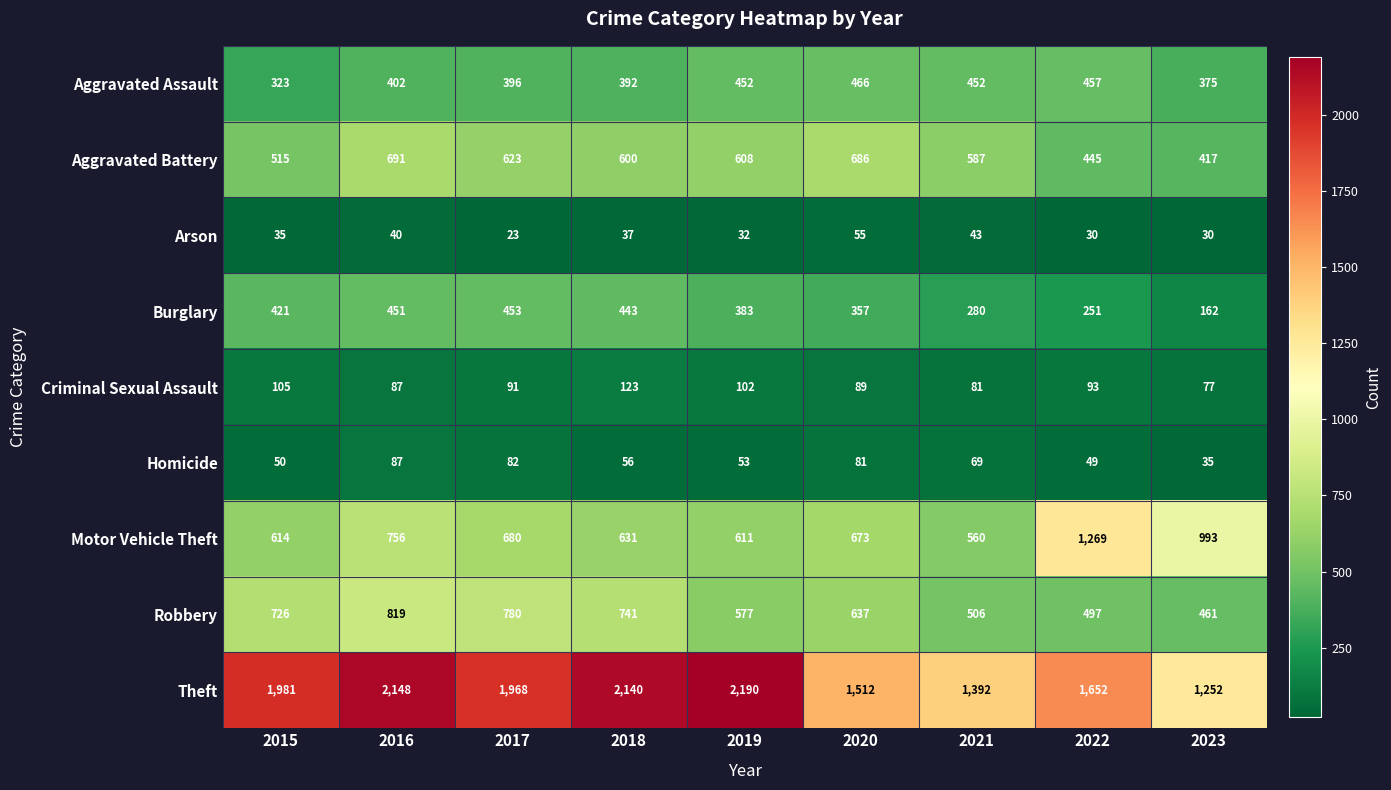

What is the difference between the Criminal Sexual Assault values at 2015 and 2023?

28